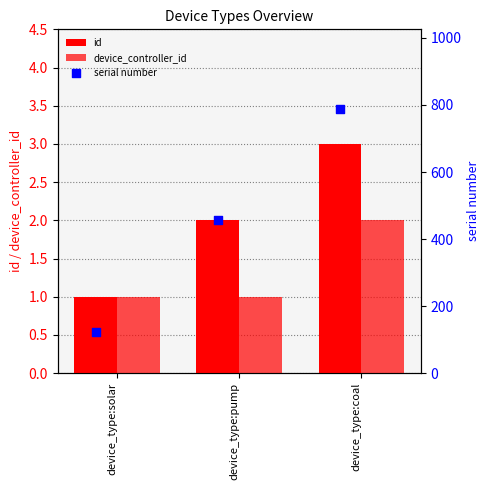

Which series reaches the maximum Y coordinate?

serial number